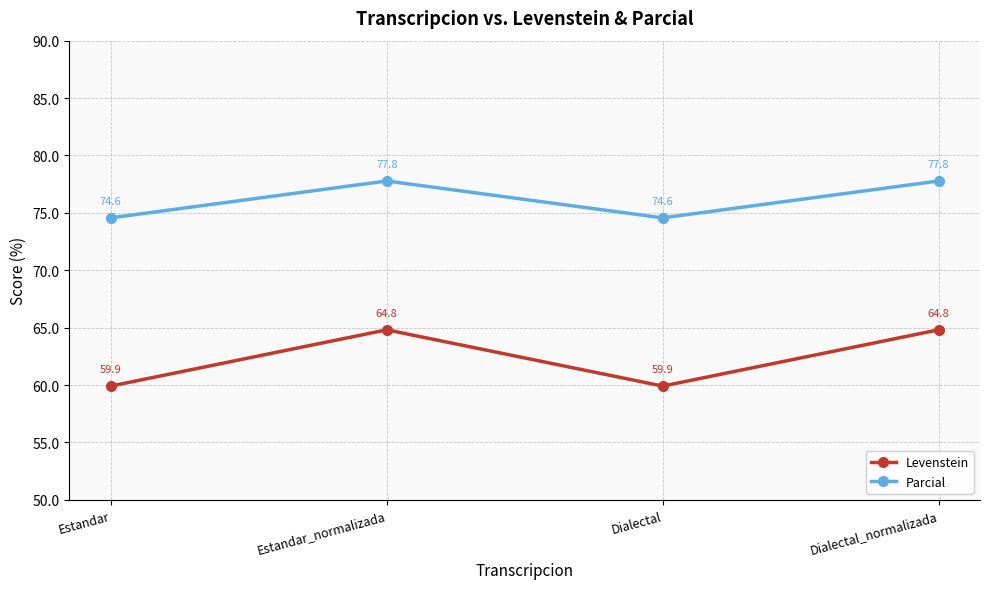

In Parcial, how many points are lower than both neighbors (excluding endpoints)?

1